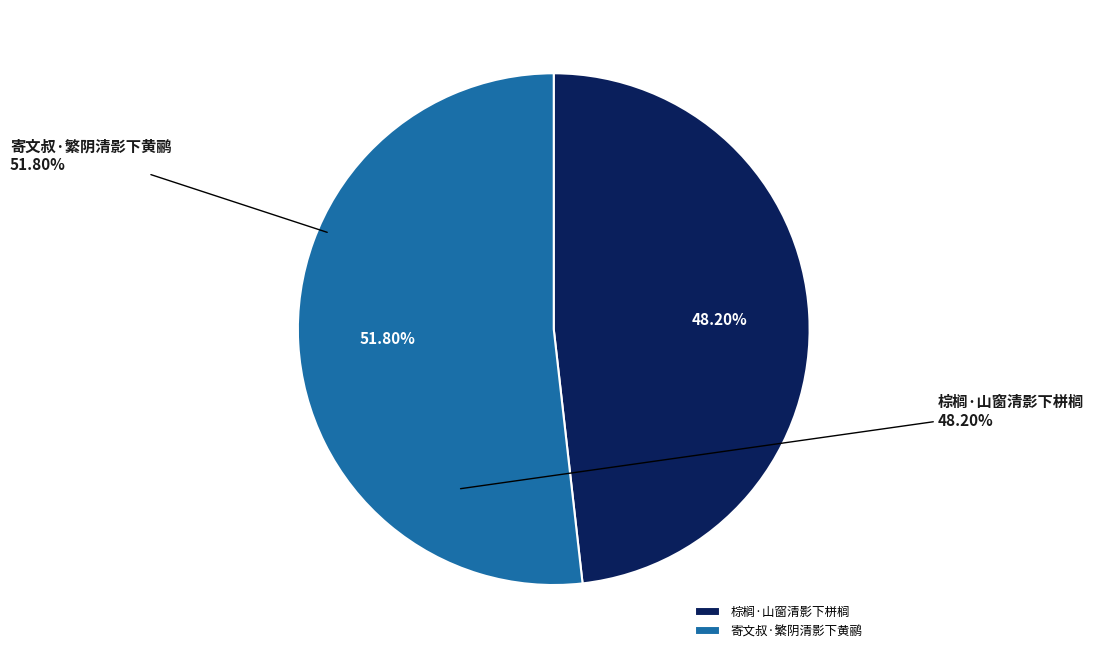

To the nearest percent, what is the combined percentage of 寄文叔·繁阴清影下黄鹂 and 棕榈·山窗清影下栟榈?

100%